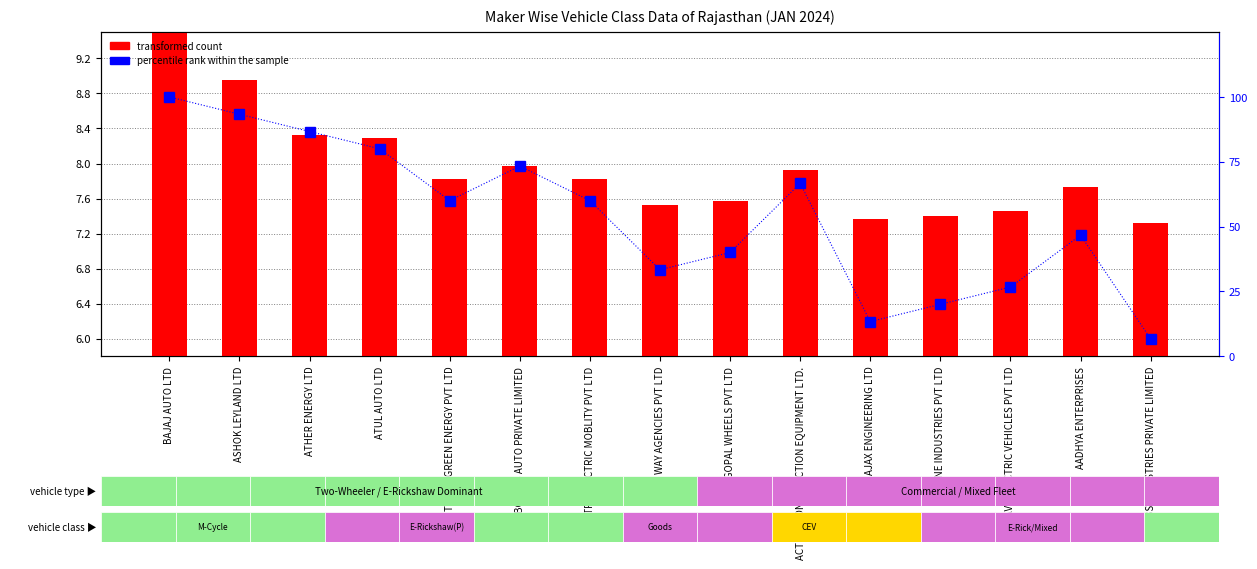

At which label is percentile rank within the sample closest to 53?

AADHYA ENTERPRISES